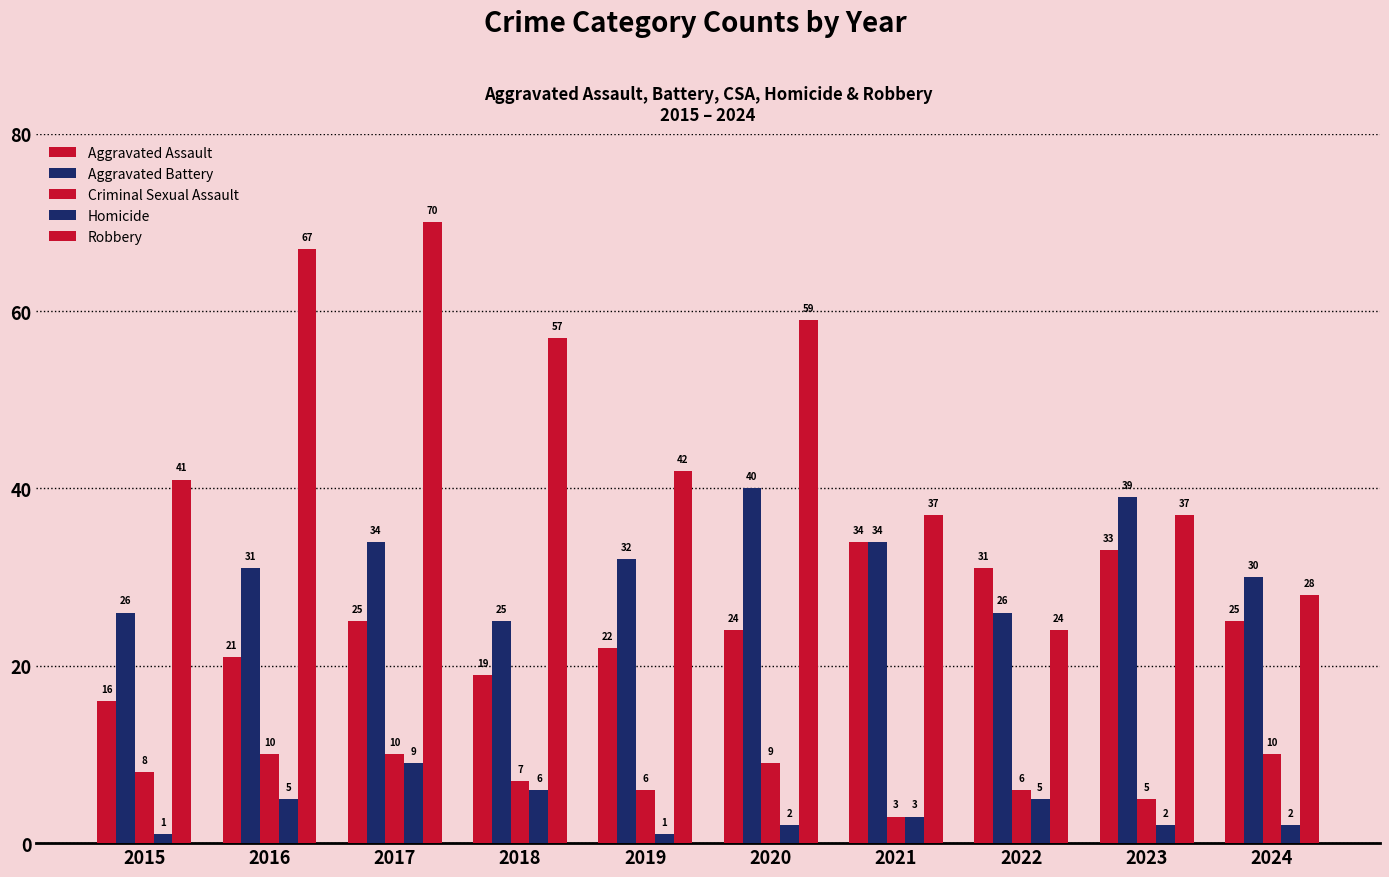

How many data points does each series have?

10